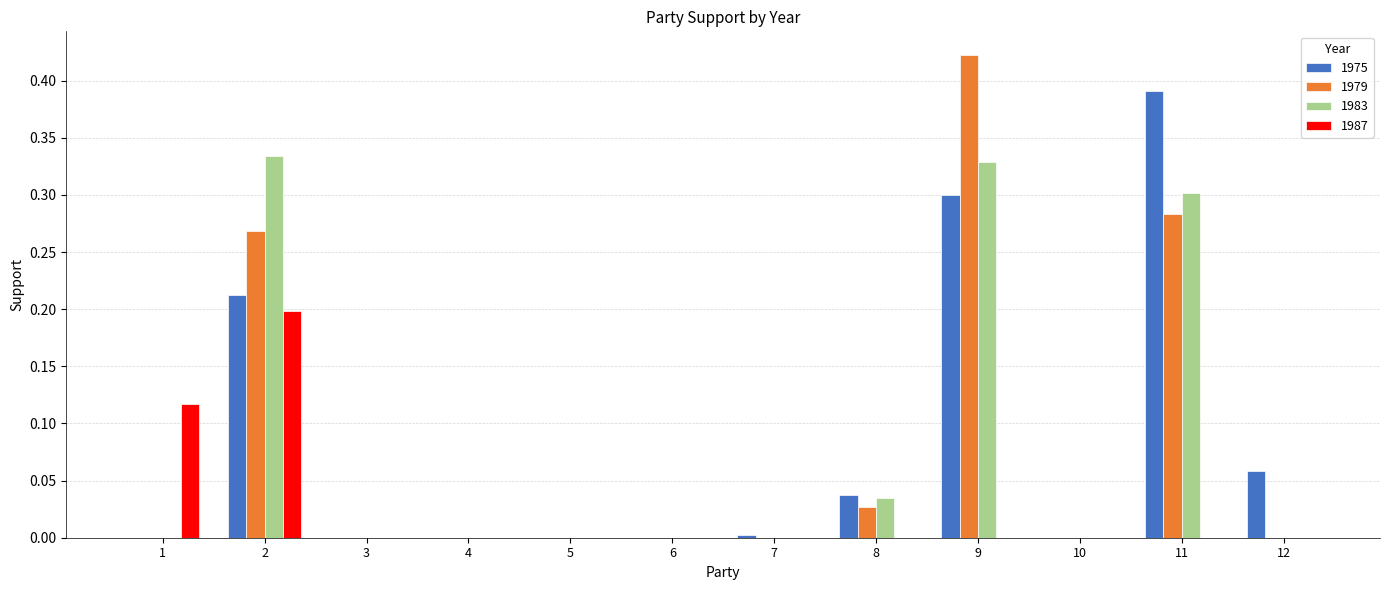

At which category is the sum across all series the highest?

9